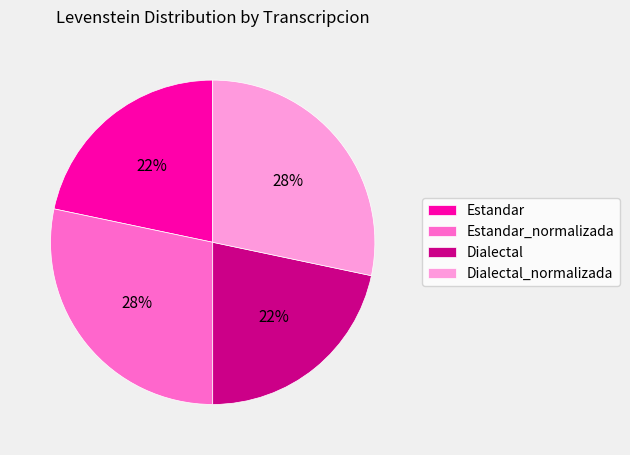

Does Estandar account for over 50% of the chart?

No